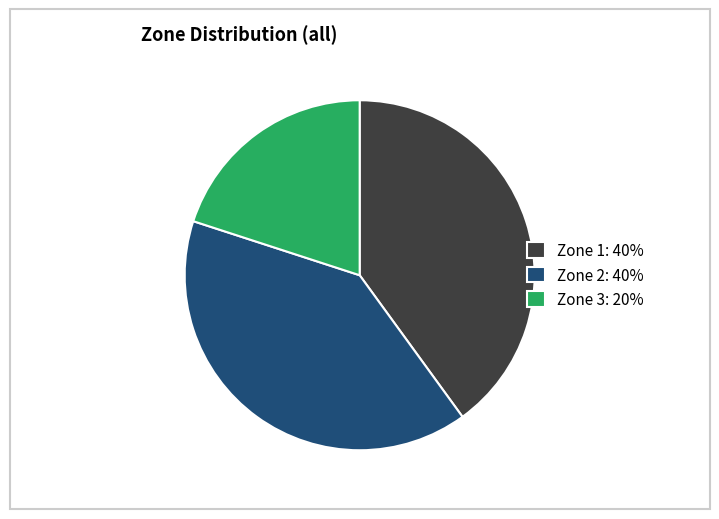

Does any single category account for the majority?

No